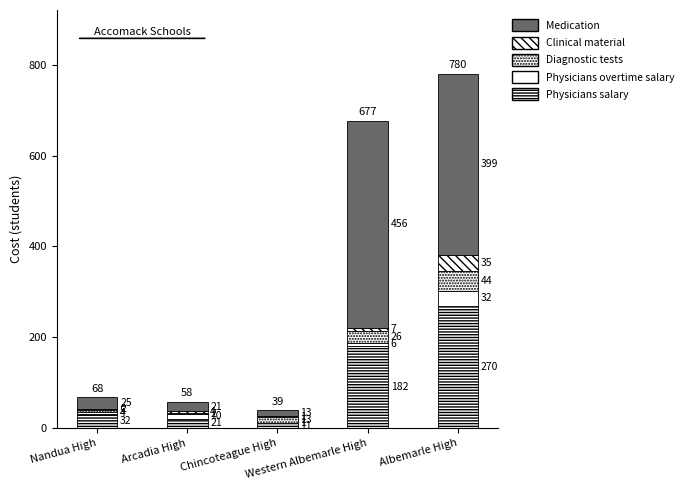

What is the label of the 3rd bar from the right?

Chincoteague High